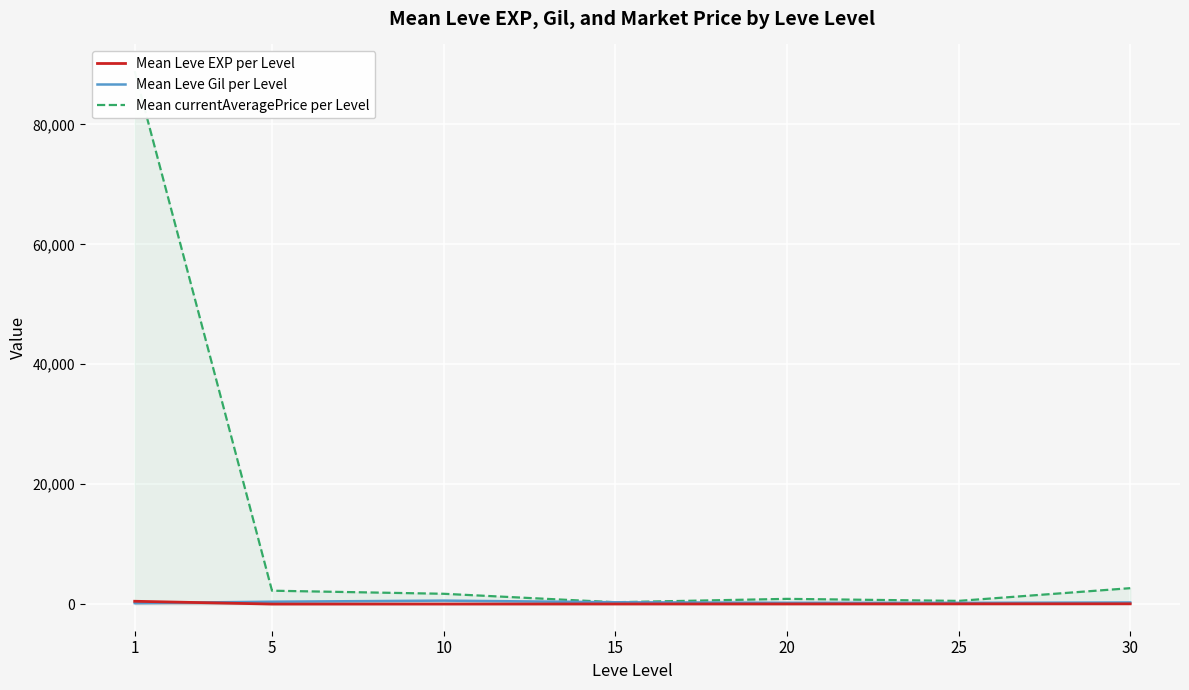

How many intersections are there between Mean Leve EXP per Level and Mean Leve Gil per Level?

1